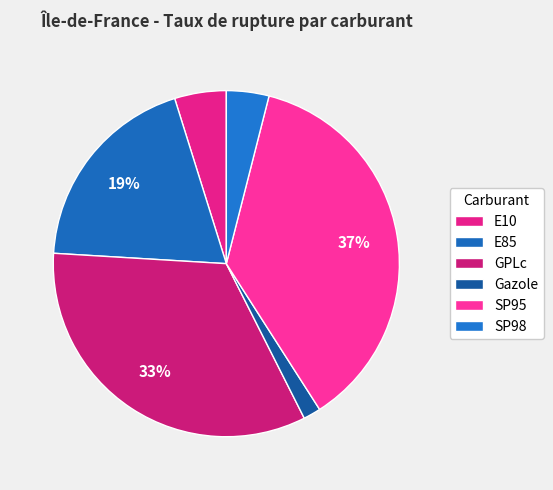

What is the change in value from Gazole to SP98?

+3.5